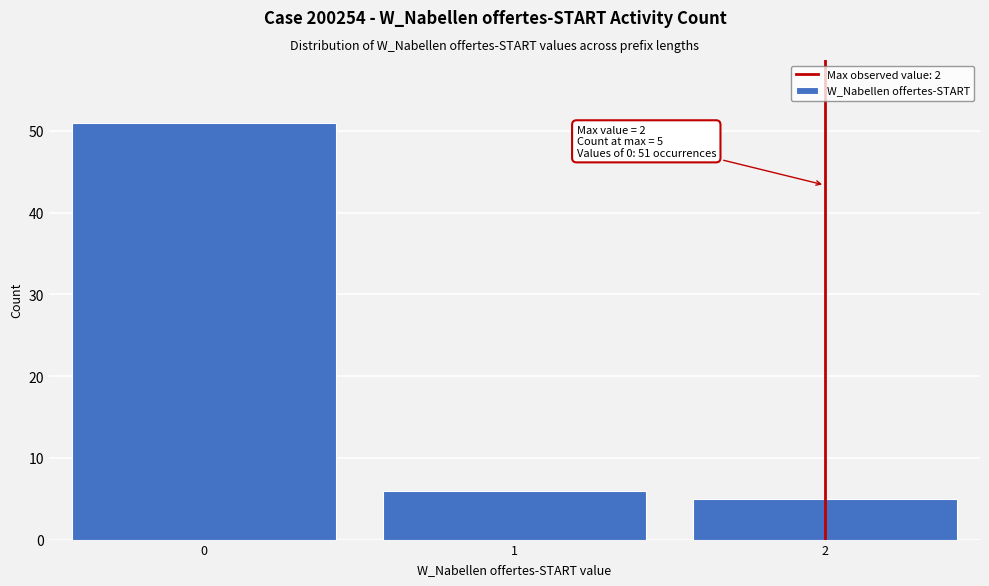

Which range on the x-axis has the tallest bar?

-0.5 to 0.5